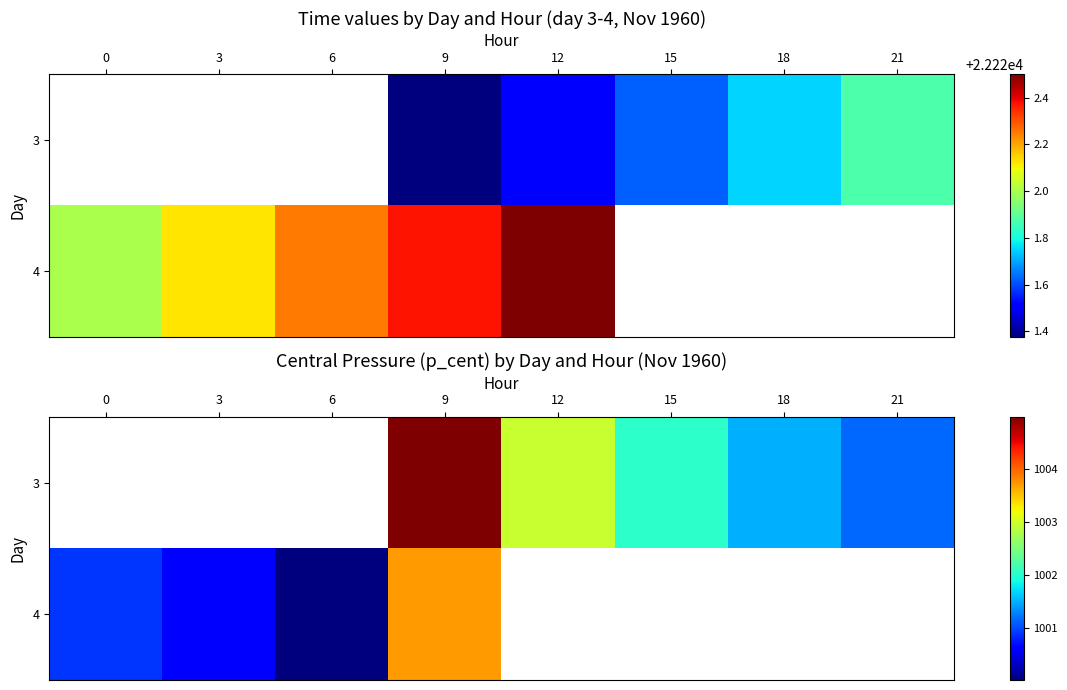

What is the highest value of the 4 series?

1003.7